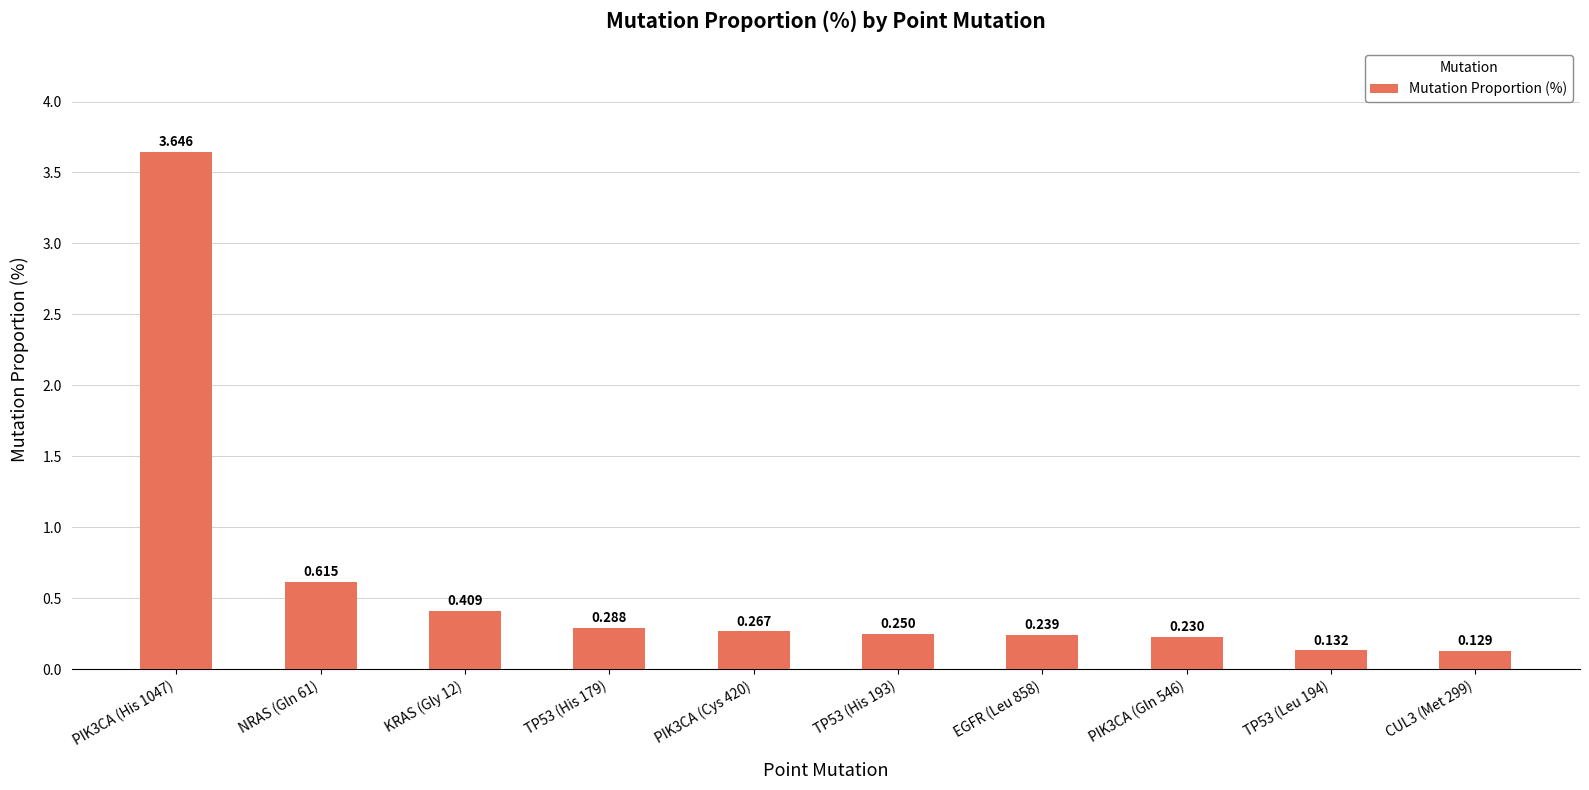

How many distinct data groups are displayed?

1